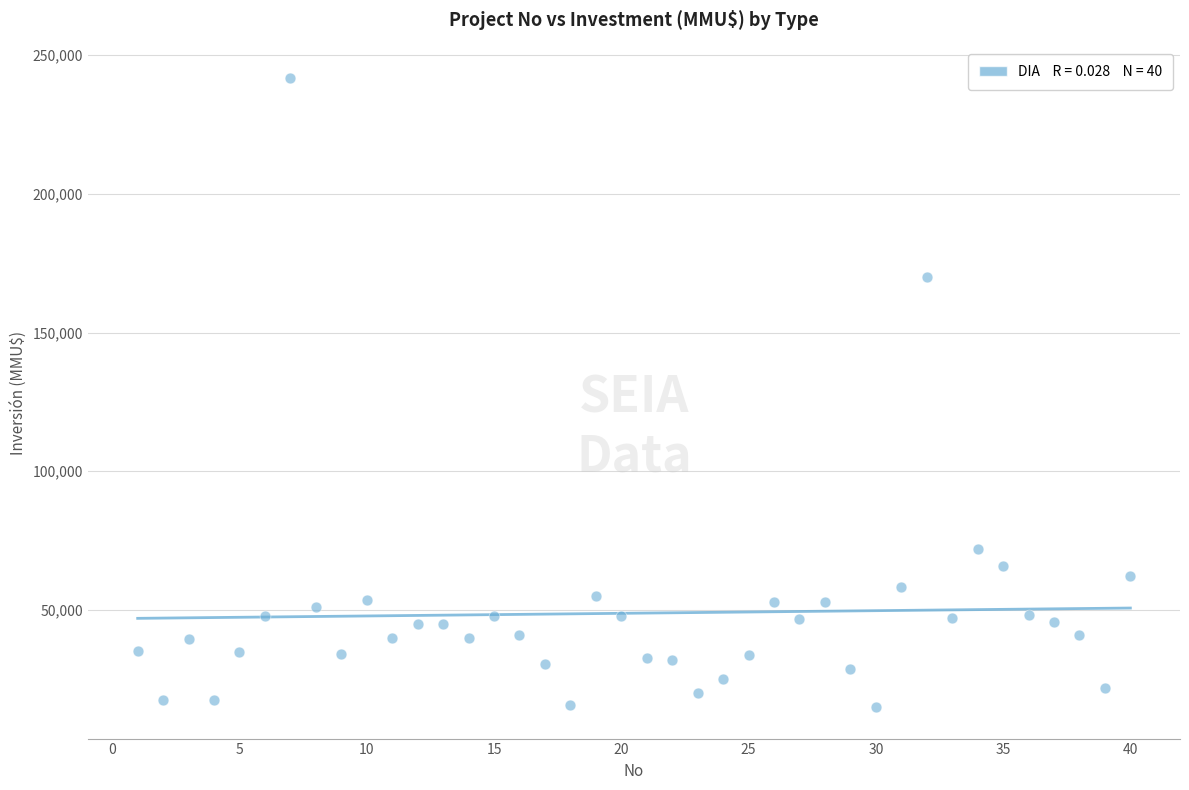

What is the range of Y values (max minus min)?

226609